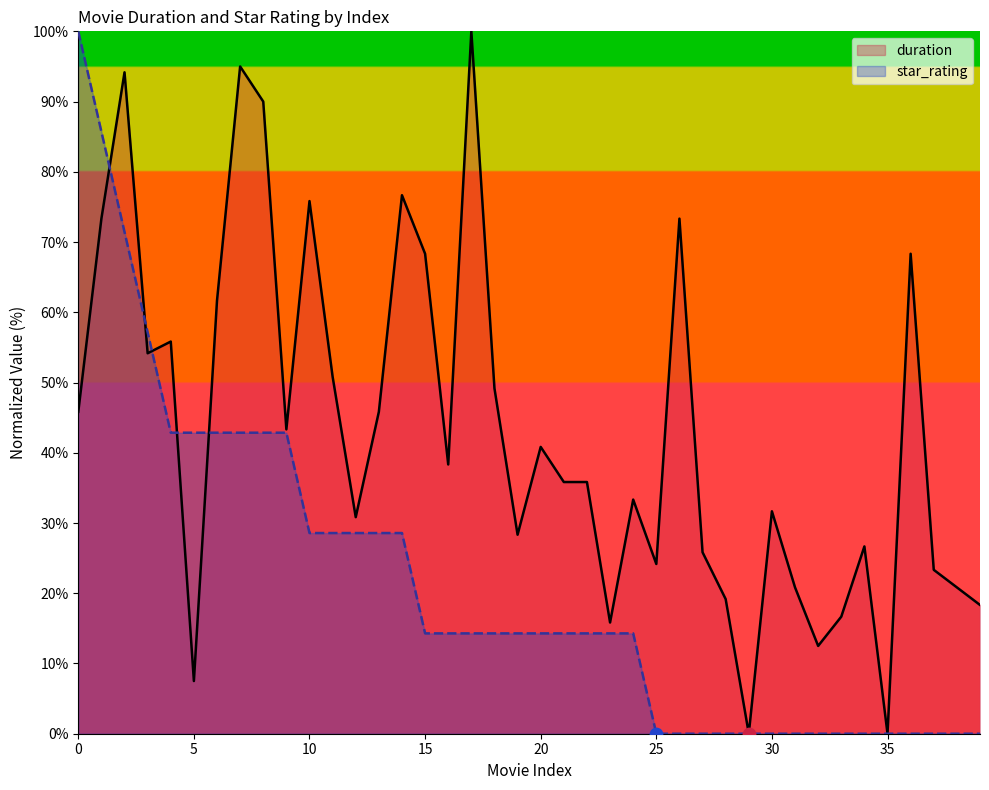

Which series contains the lowest Y value?

duration